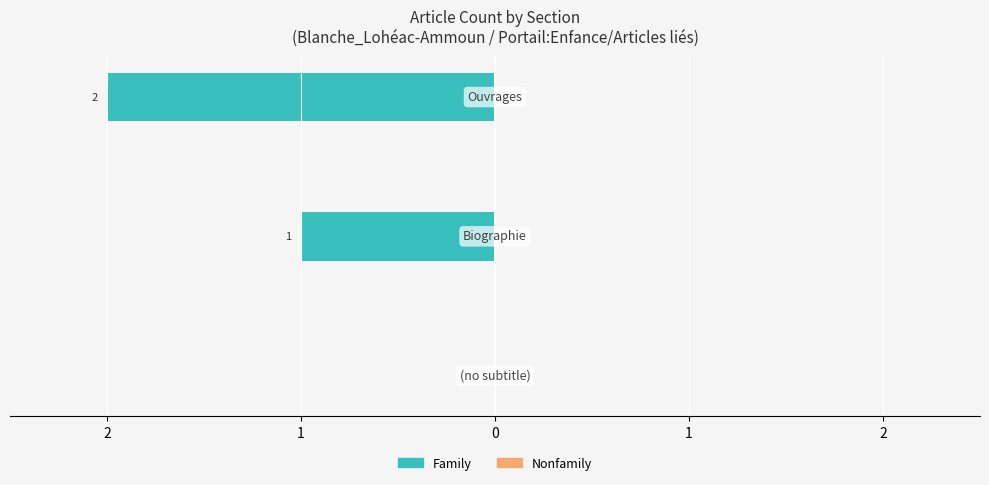

Are the bars horizontal?

Yes